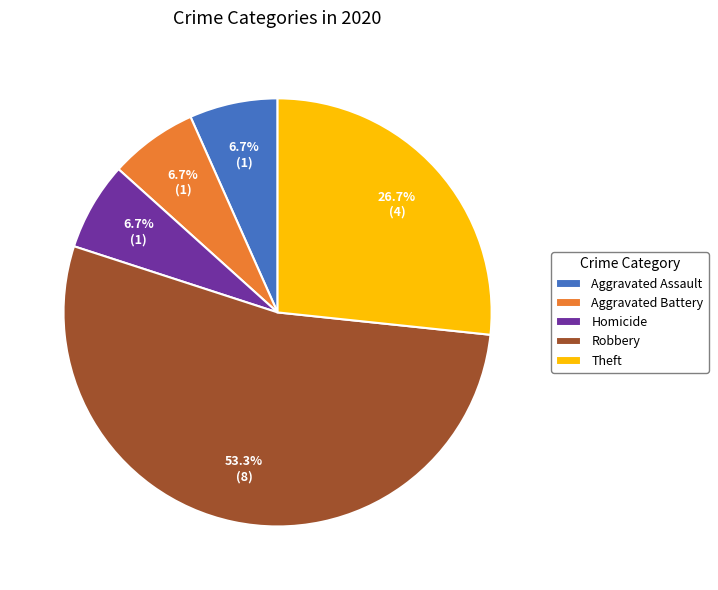

How many segments does this pie chart have?

5